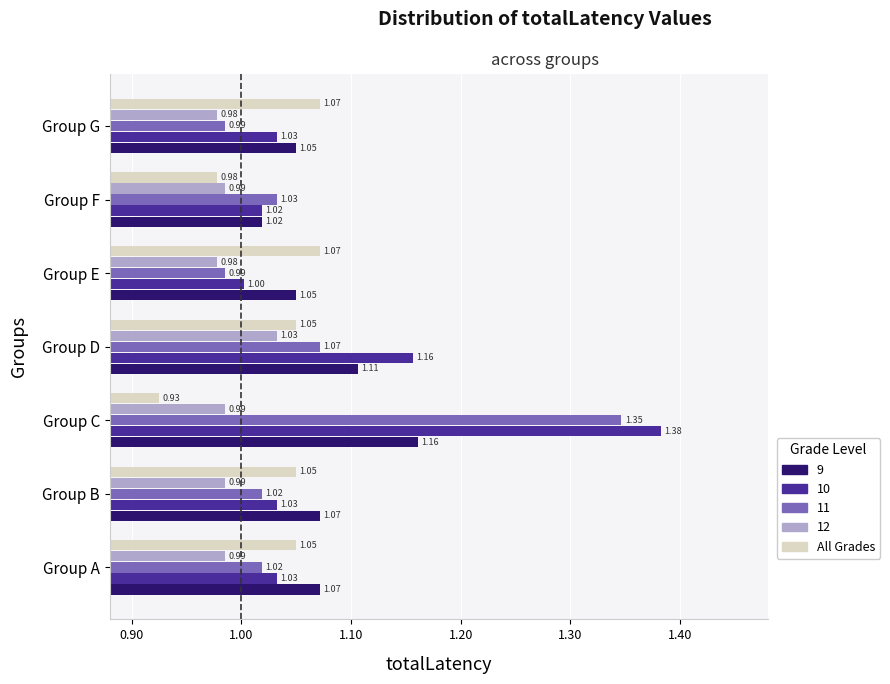

What is the sum of the 9 values at Group A and Group E?

2.1